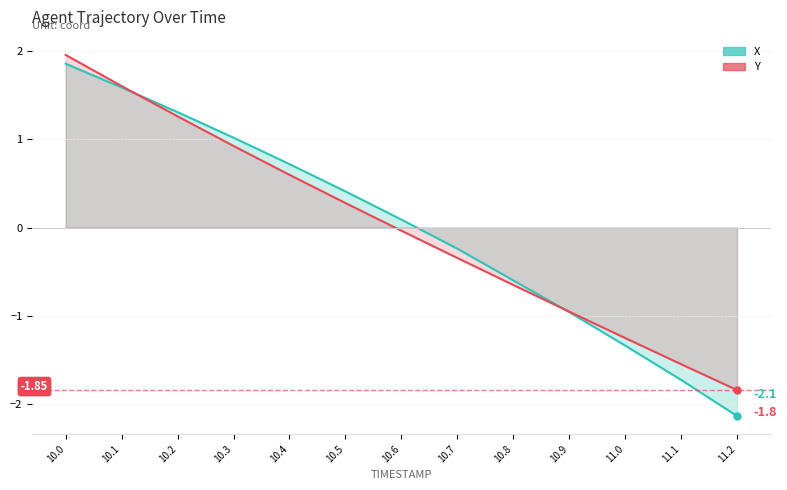

Which has a higher value, 10.9 or 10.2?

10.2